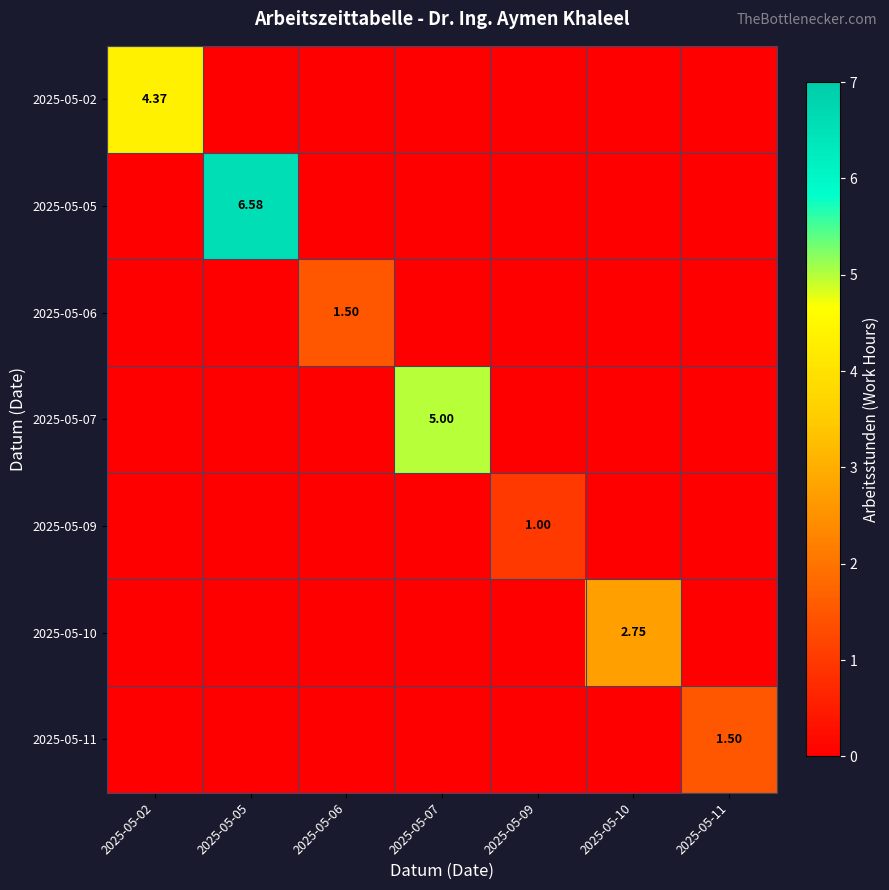

Which category has the lowest value in the 2025-05-10 series?

2025-05-02